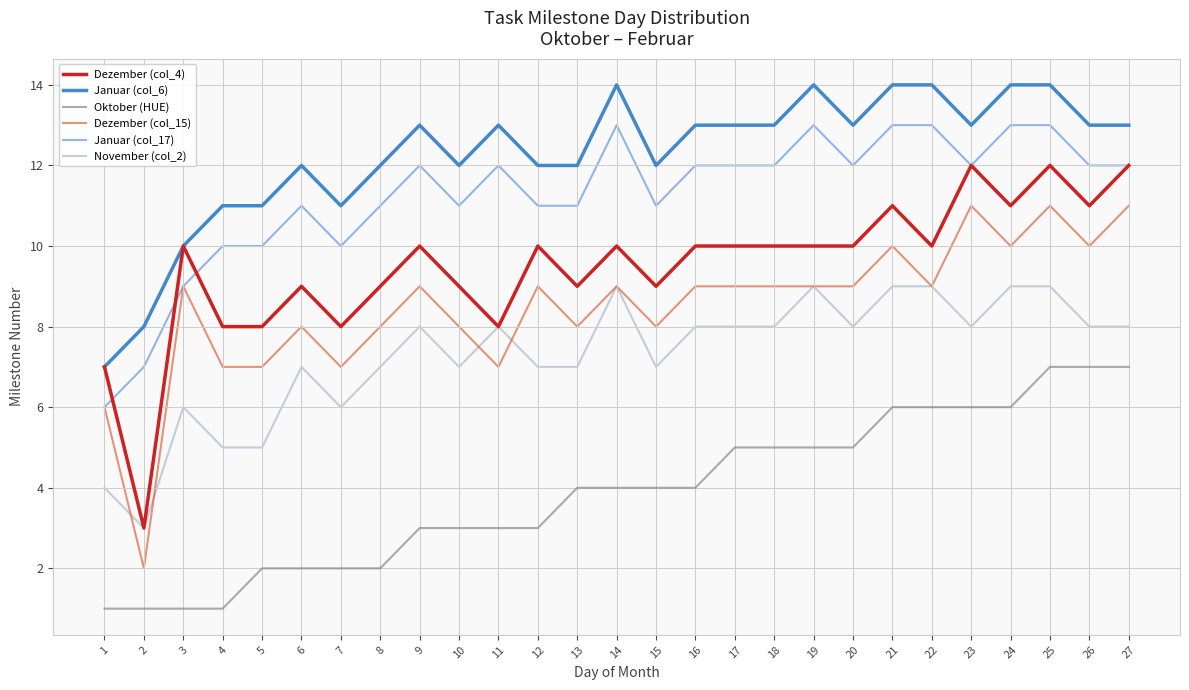

Is this an area chart (filled region under the line)?

No